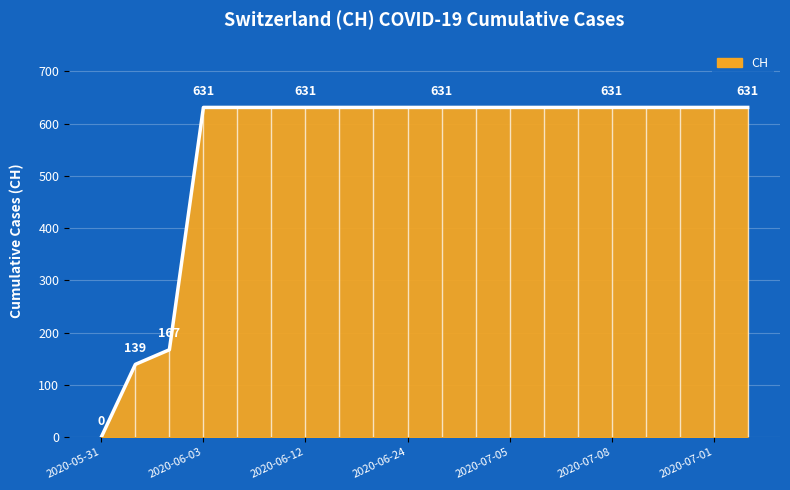

Which category has the lowest value across all series?

2020-05-31